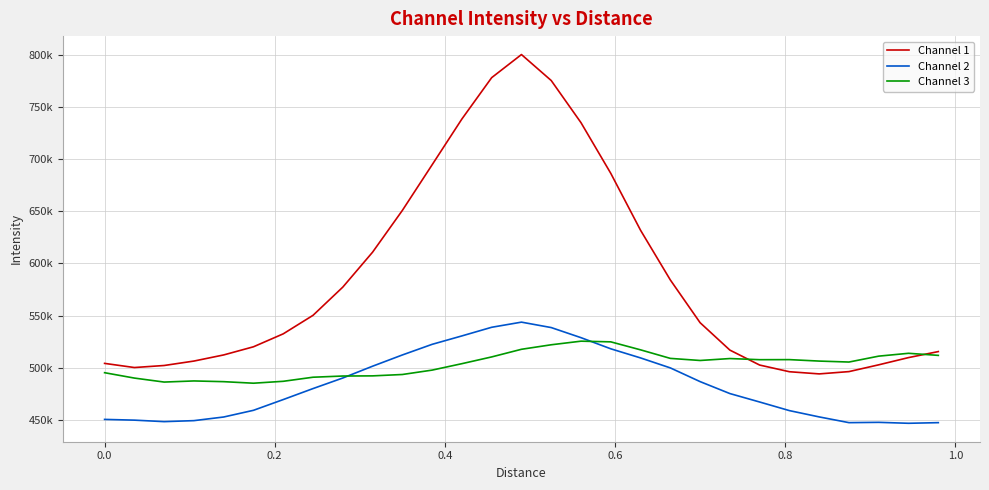

At how many categories does at least one series exceed 519769?

16